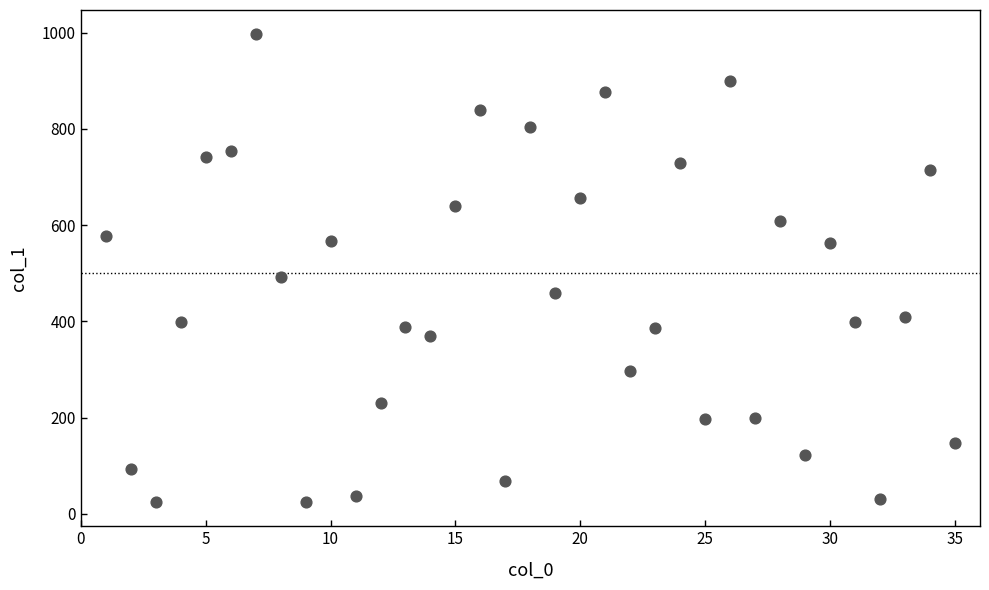

What Y value in the scatter plot is closest to 510?

492